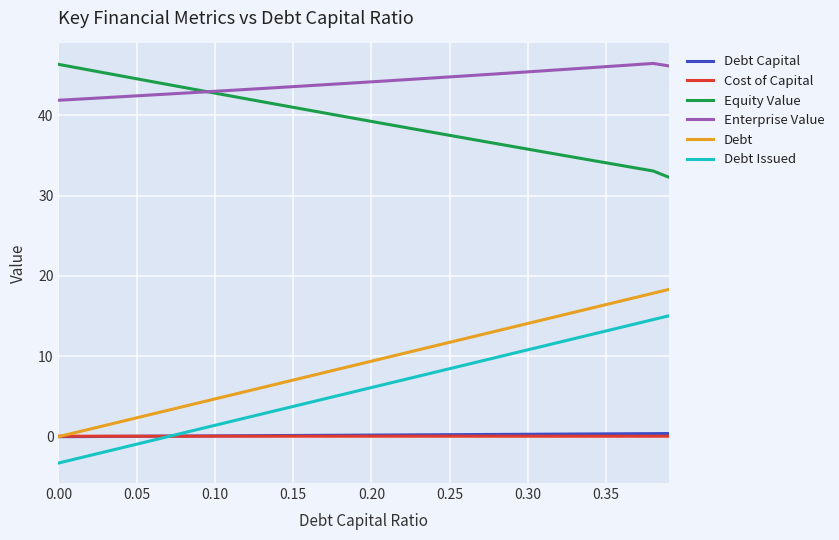

Which series has the largest total across all categories?

Enterprise Value